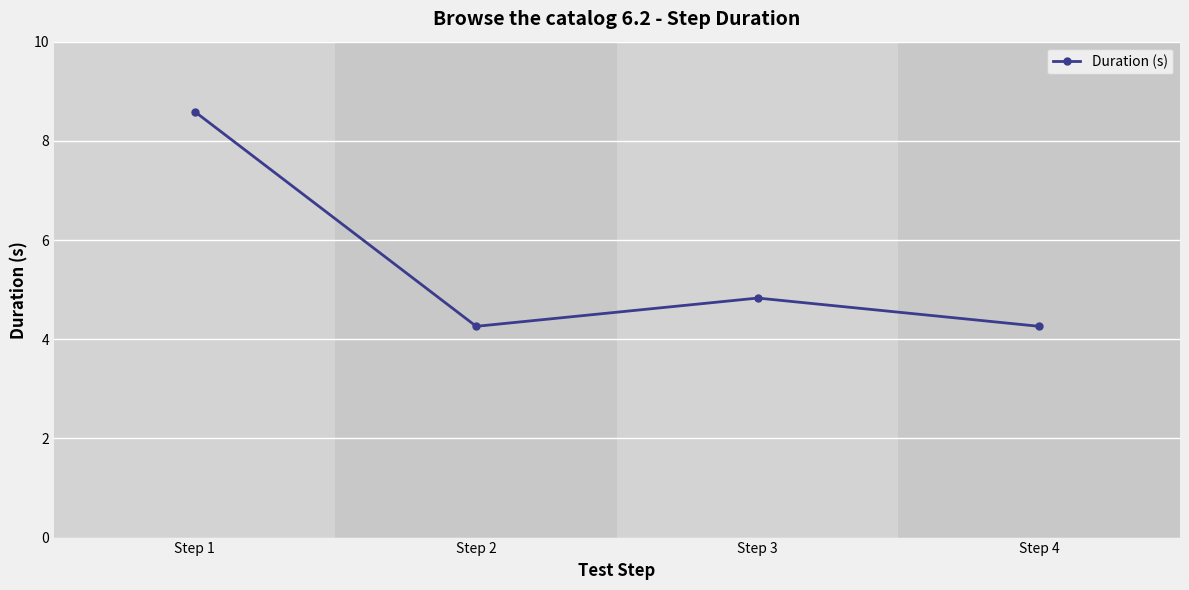

What is the difference between the maximum and minimum values?

4.3